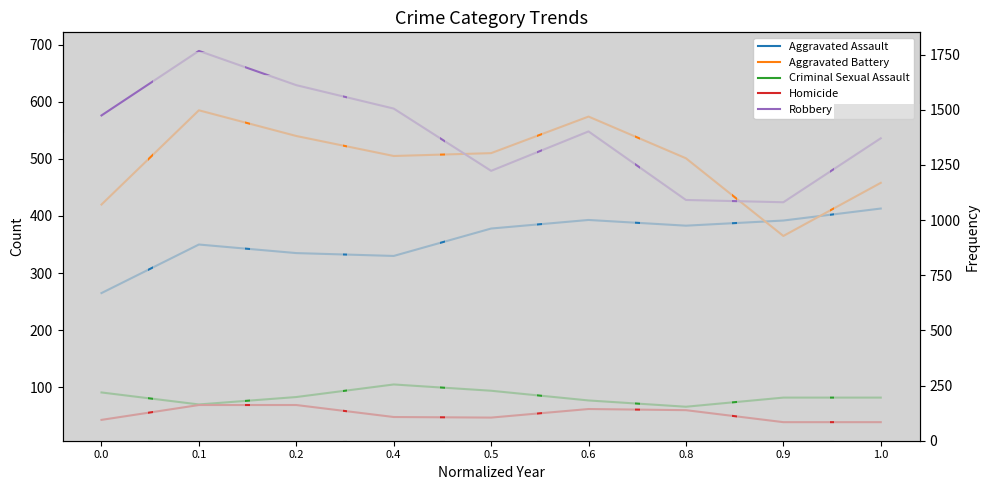

What is the highest value of the Aggravated Battery series?

585